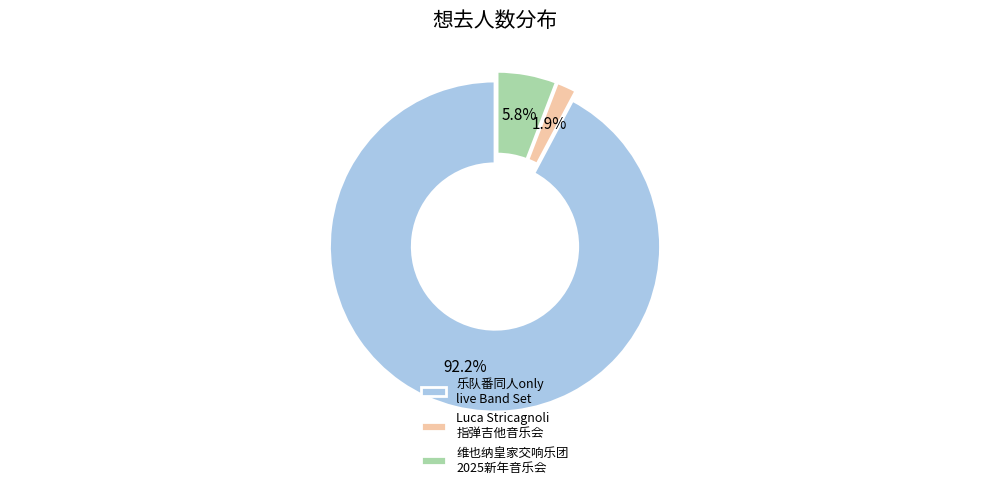

Which has a higher value, 乐队番同人only live Band Set or Luca Stricagnoli 指弹吉他音乐会?

乐队番同人only live Band Set